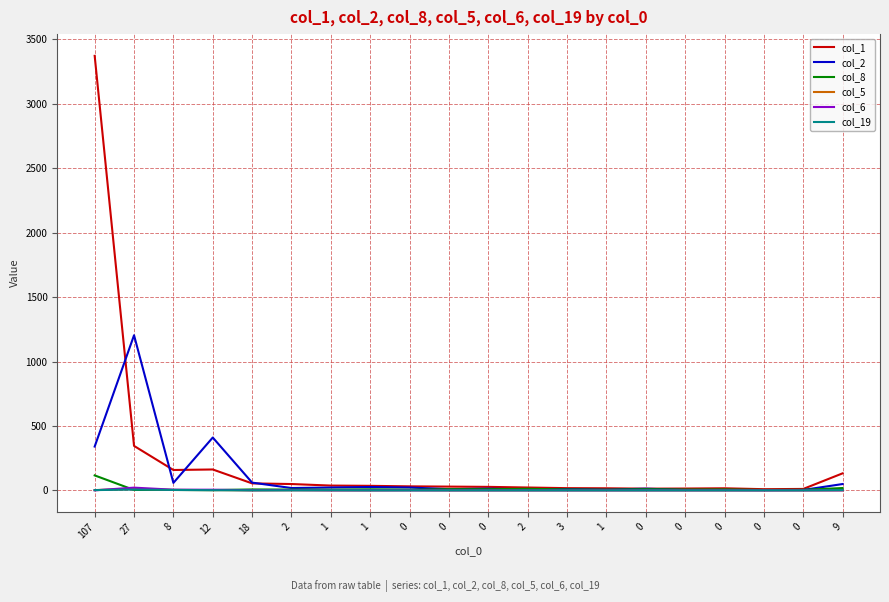

True or false: col_5 and col_1 cross at least once.

False